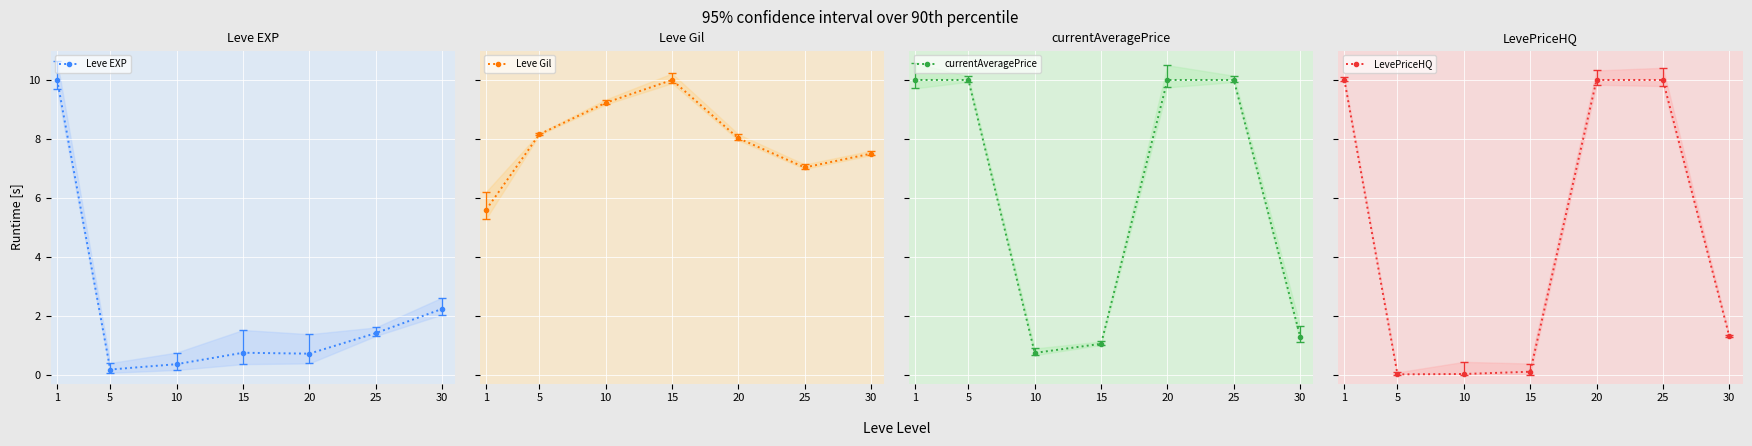

List the series in order of their overall mean, lowest first.

Leve EXP, LevePriceHQ, currentAveragePrice, Leve Gil